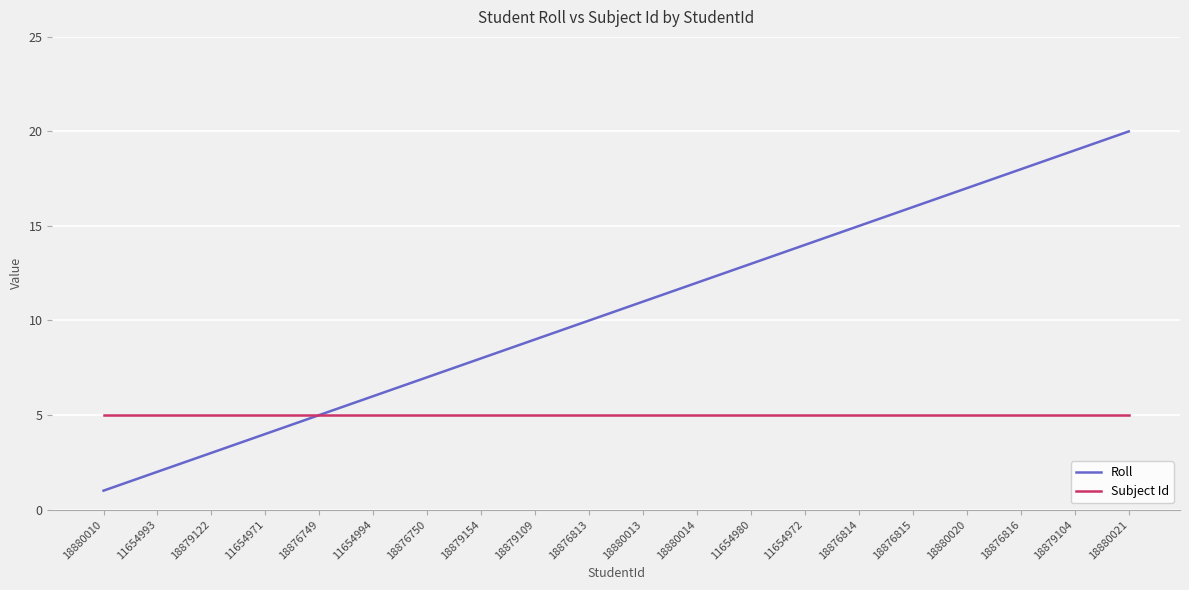

True or false: Subject Id has a value of 5 at 18876813.

True